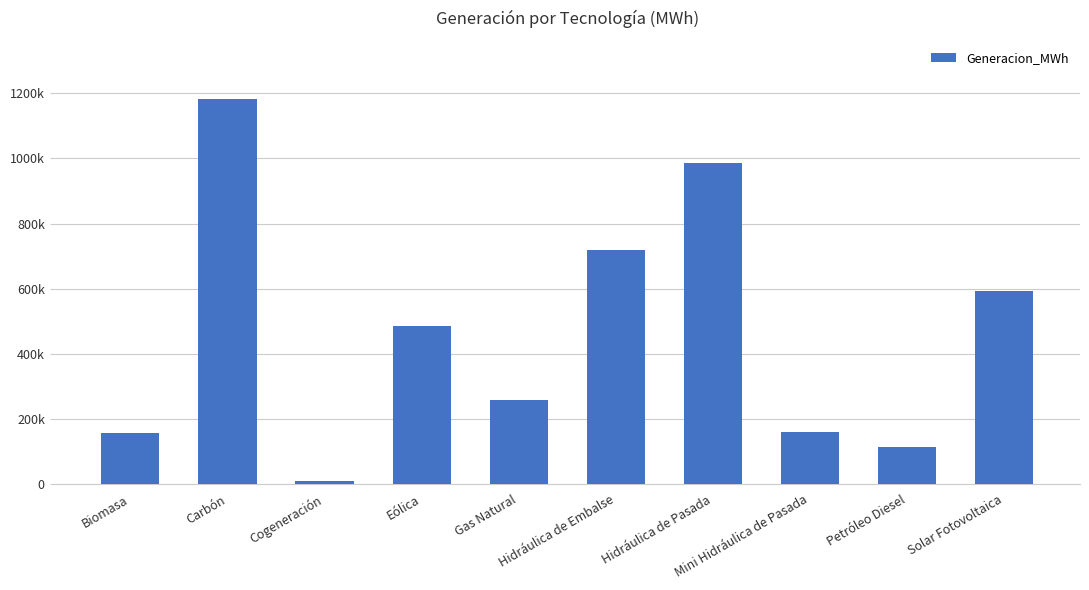

Does the chart contain any negative values?

No